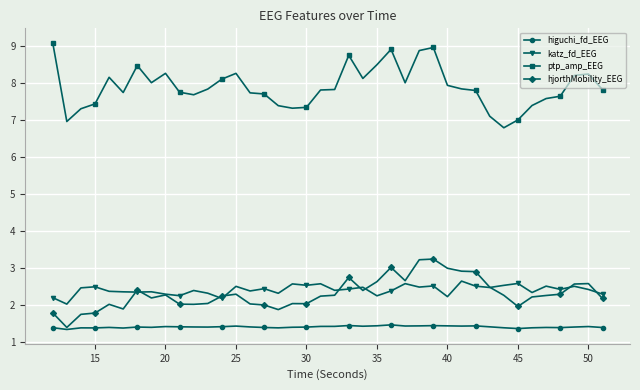

True or false: hjorthMobility_EEG has more than 1 points higher than both neighbors.

True